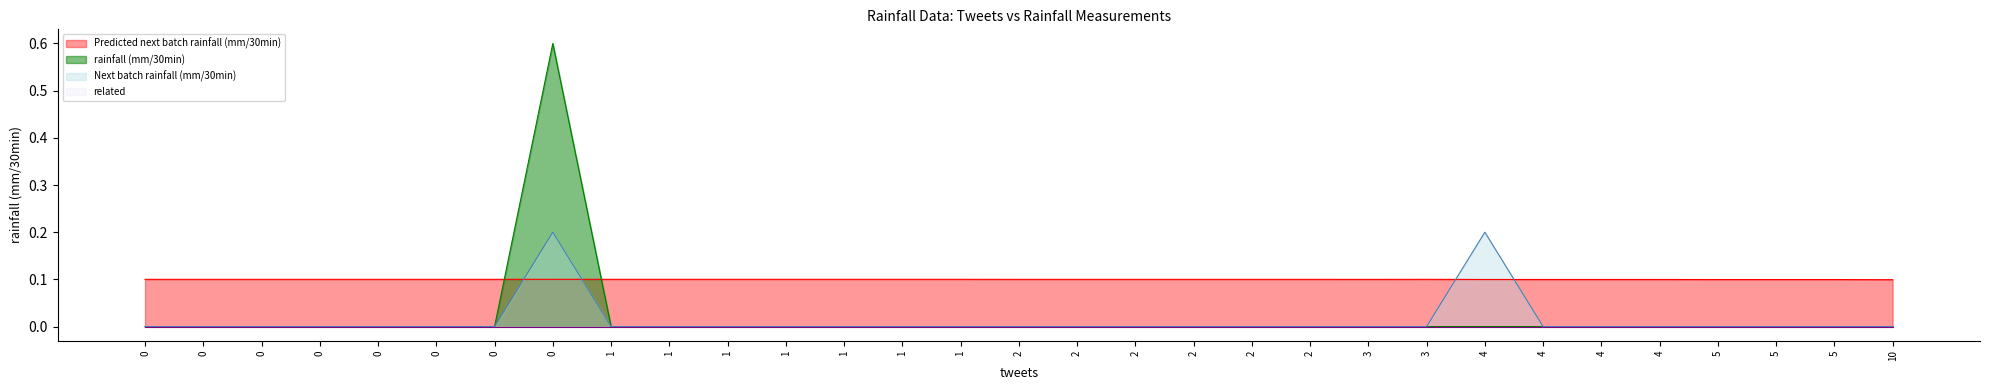

Between 1 and 3, which series saw the biggest shift?

Predicted next batch rainfall (mm/30min)